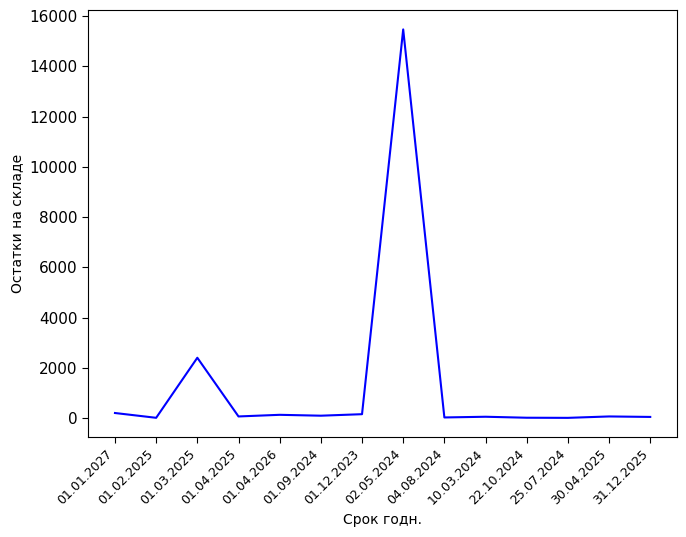

Read the value at 01.02.2025, to the nearest 10.

10